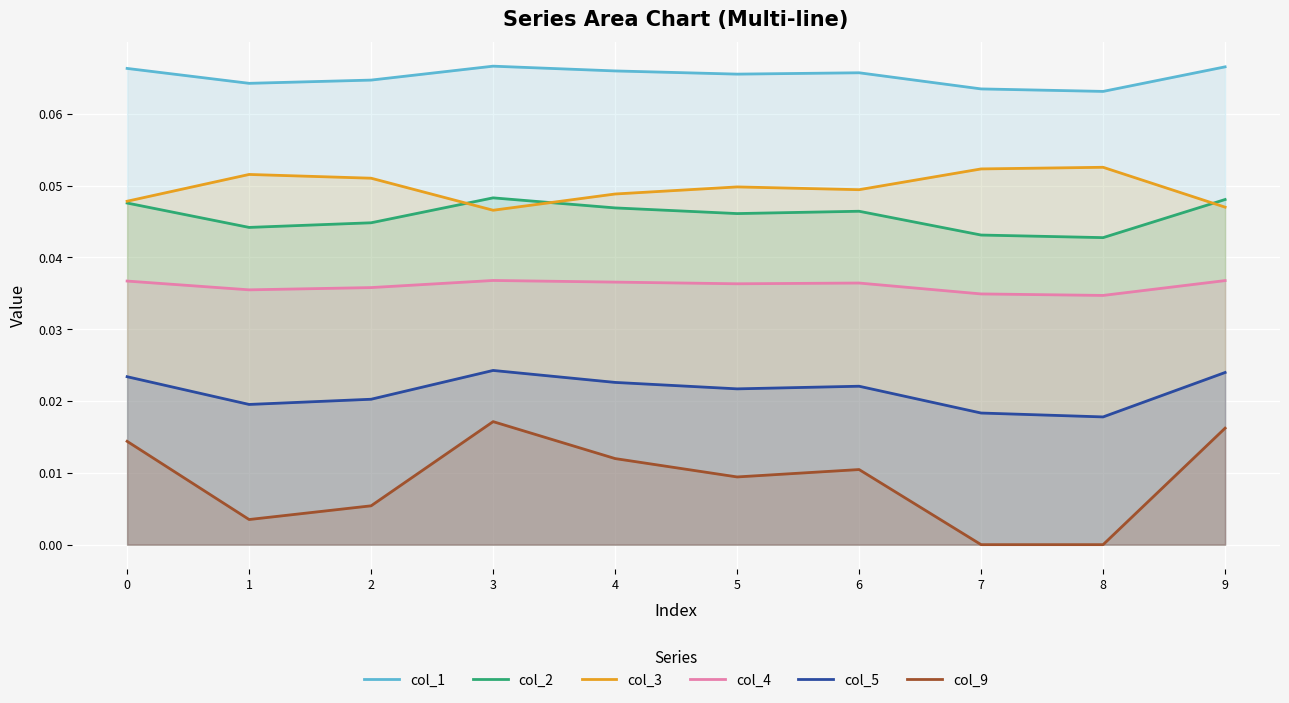

At which label does col_9 reach its peak?

3